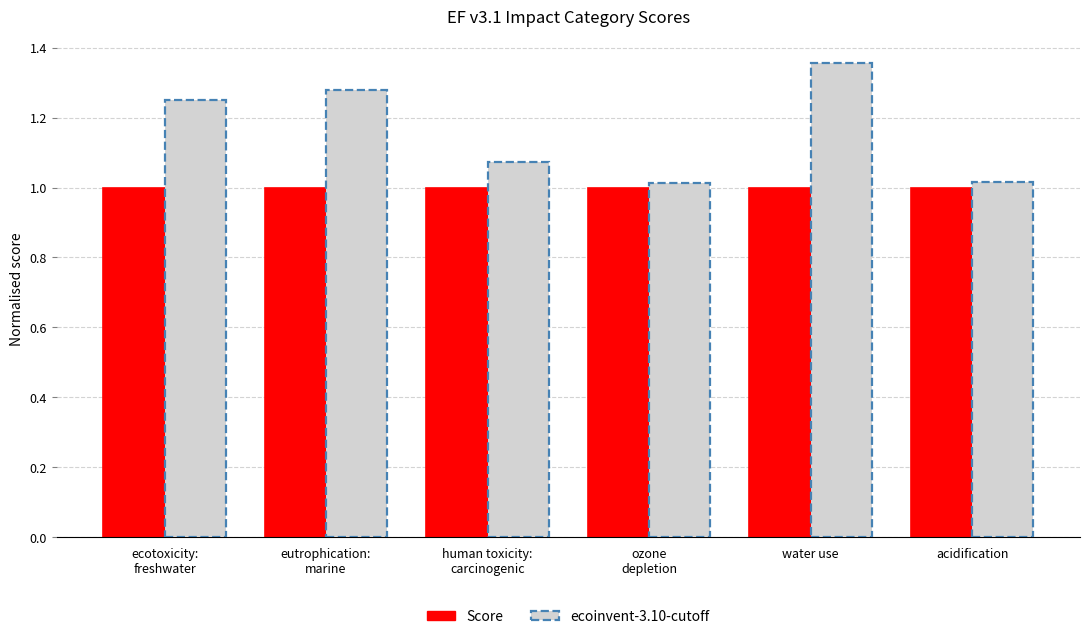

Count the number of data series in this chart.

2